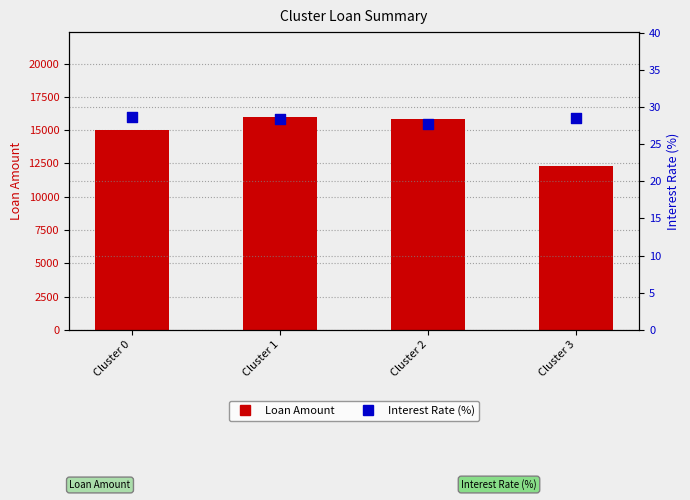

Which series has the widest spread of Y values?

Loan Amount